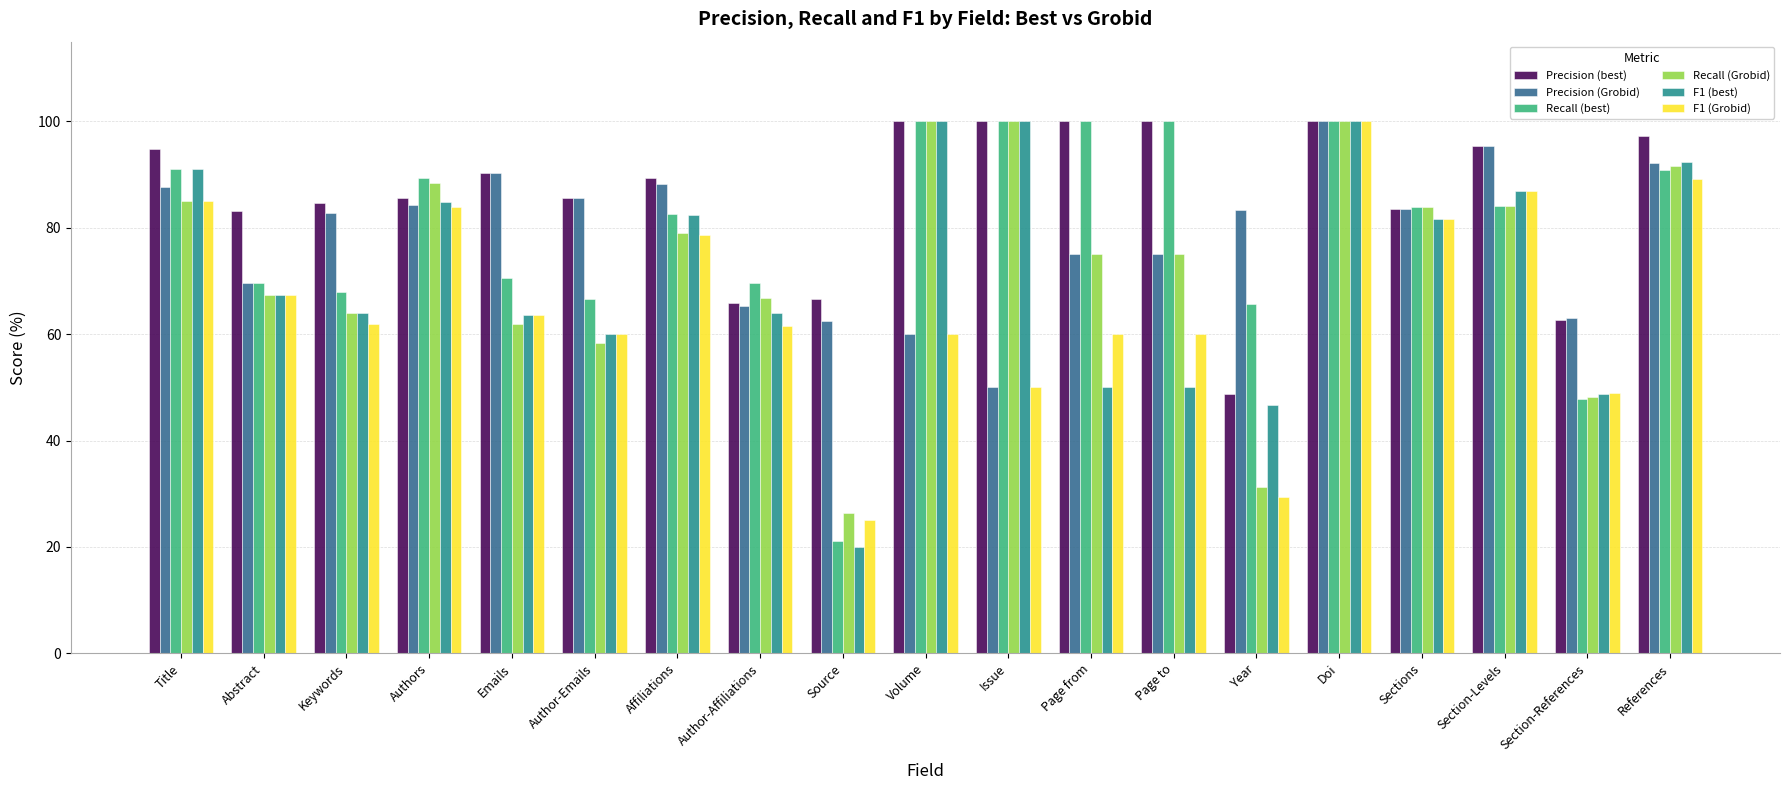

Is it true that Recall (Grobid) equals 100.0 at Issue?

True